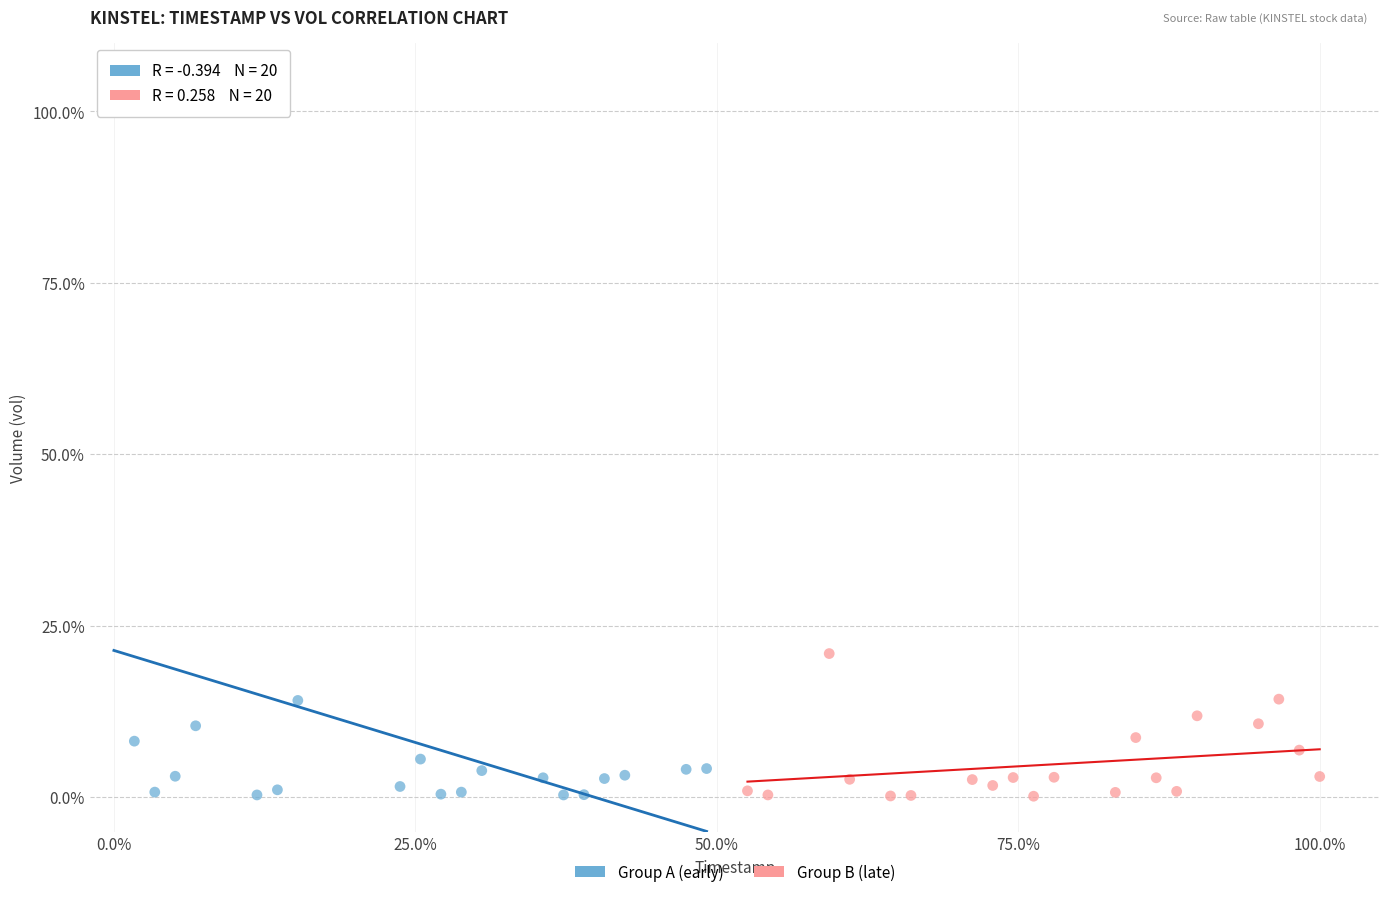

What are all the series names shown in the legend?

Group A (early), Group B (late)